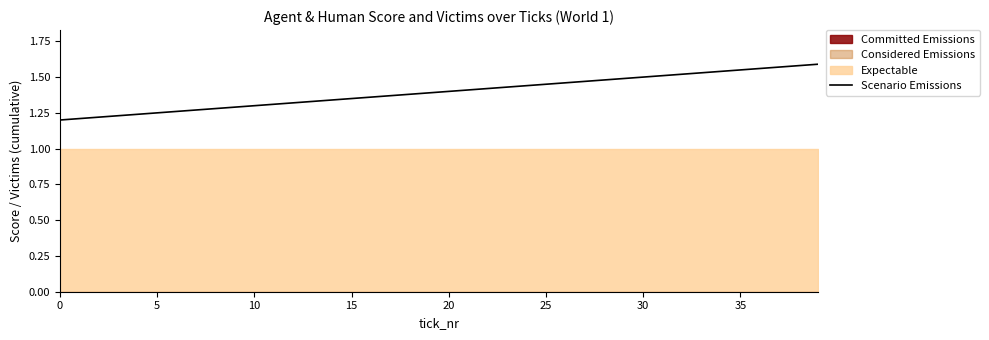

What is the change in value from 10 to 16?

+0.1